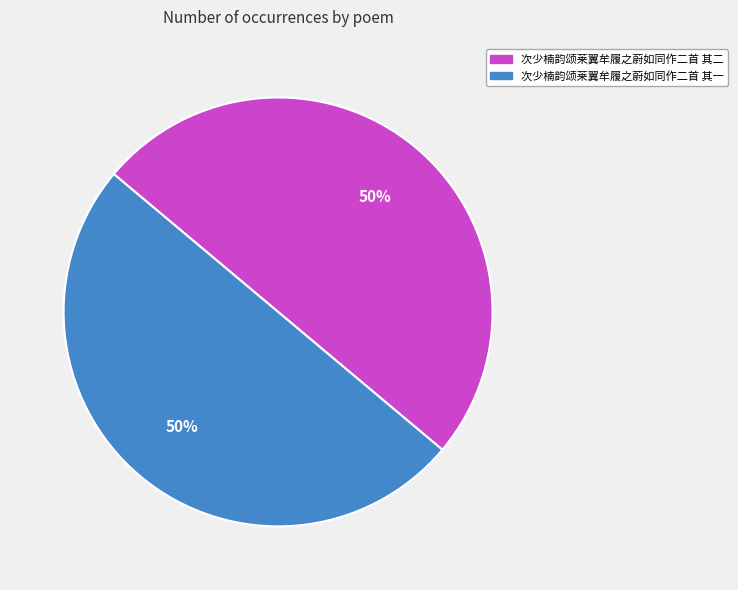

Combined, do 次少楠韵颂莱翼牟履之蔚如同作二首 其二 and 次少楠韵颂莱翼牟履之蔚如同作二首 其一 account for over 50%?

Yes